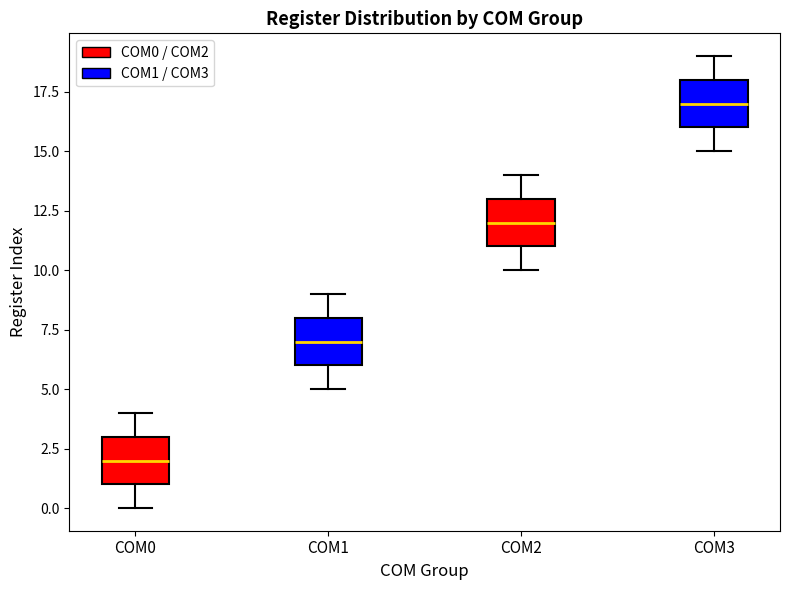

Reading left to right, read every box against the y-axis: the position of its median line, the range the box covers, and the ends of its whiskers. The values are not printed on the chart, so give them approximately, as read against the axis.

COM0: median 2, box 1 to 3, whiskers 0 to 4
COM1: median 7, box 6 to 8, whiskers 5 to 9
COM2: median 12, box 11 to 13, whiskers 10 to 14
COM3: median 17, box 16 to 18, whiskers 15 to 19